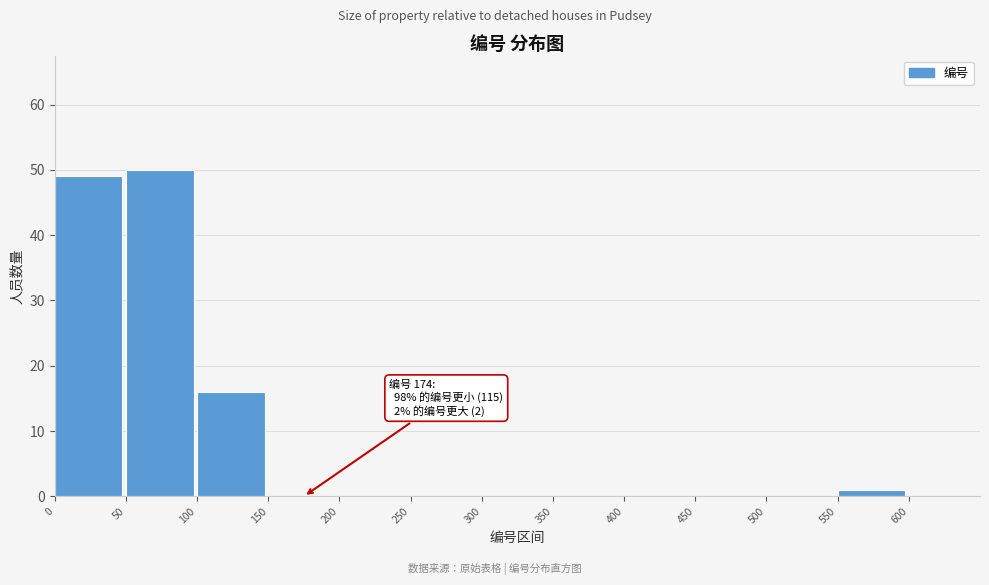

Which range on the x-axis has the tallest bar?

50 to 100